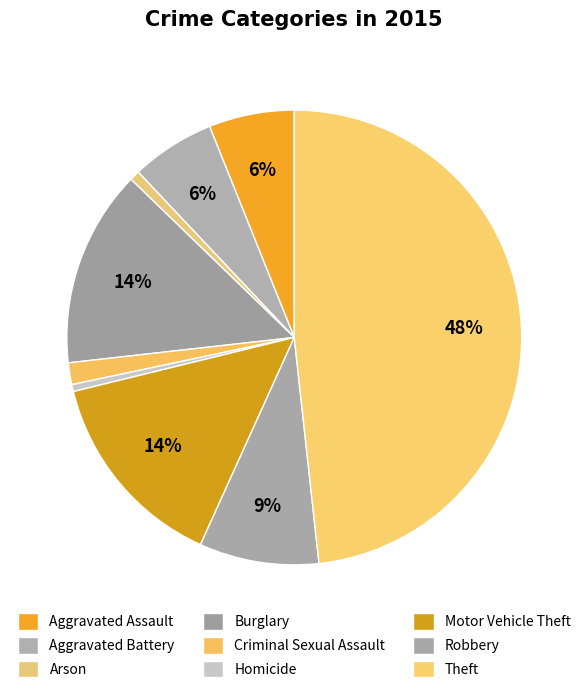

To the nearest percent, what percentage of the pie is Arson?

1%